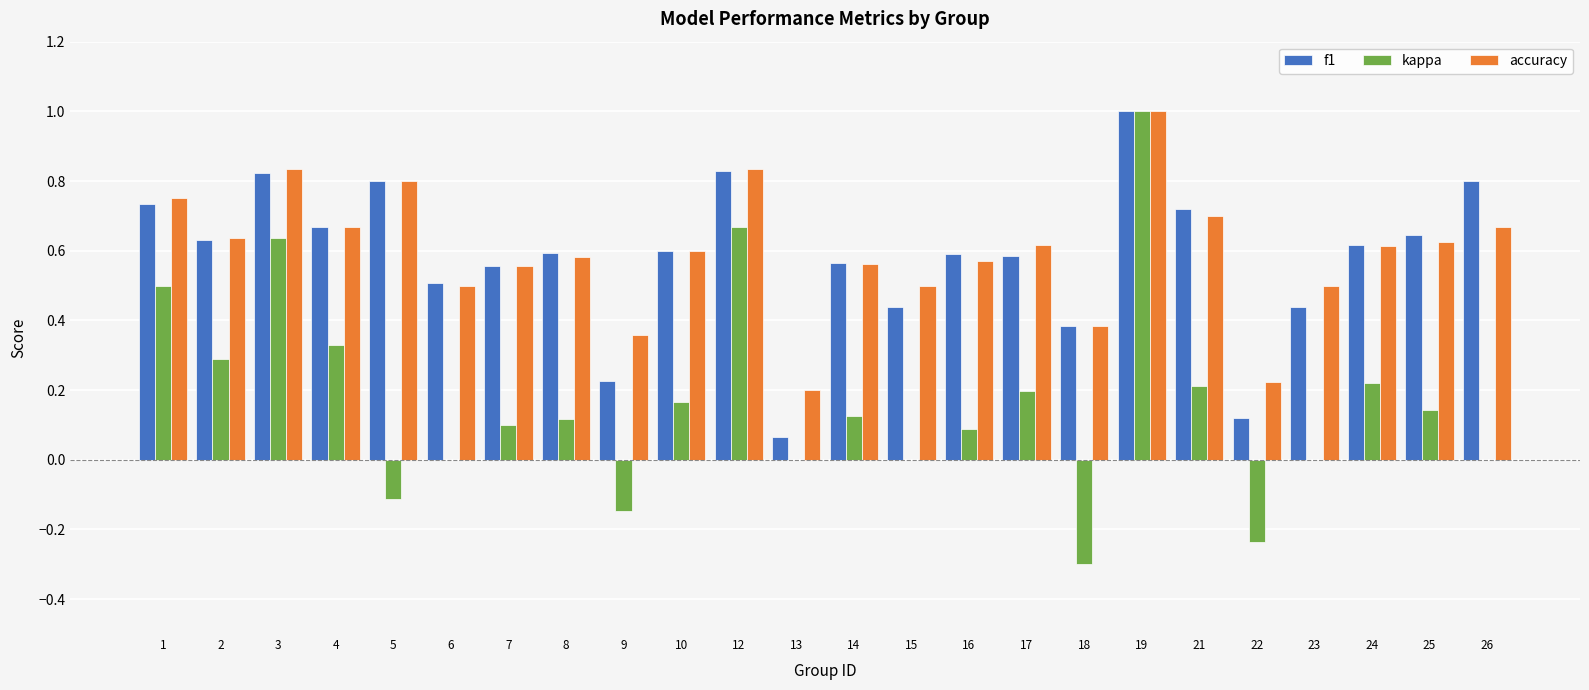

What is the greatest value displayed?

1.0